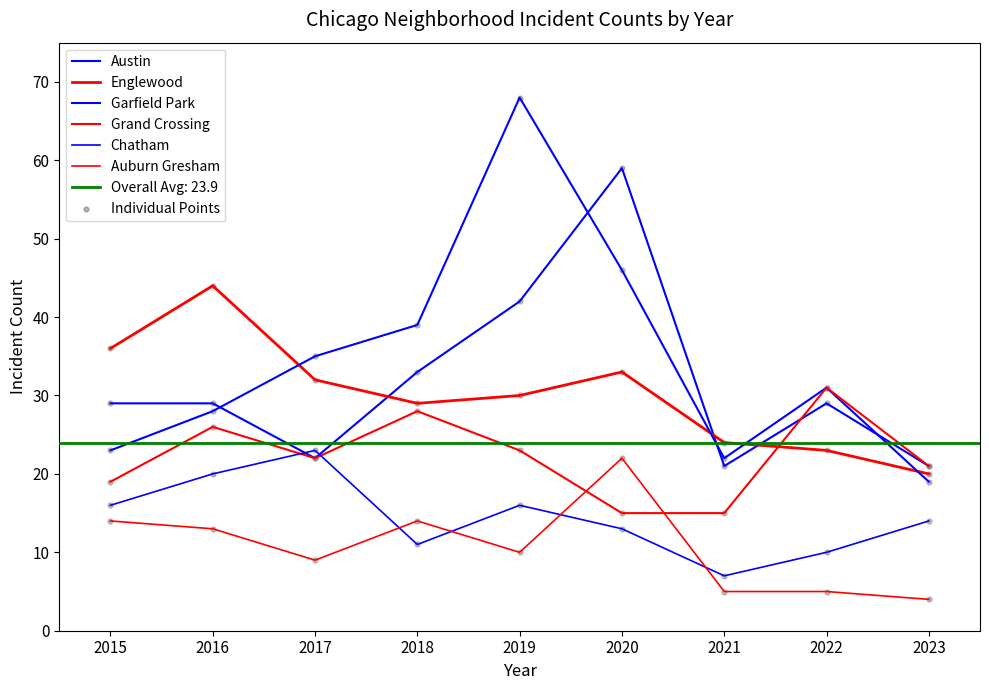

Which series reaches the minimum Y coordinate?

Auburn Gresham